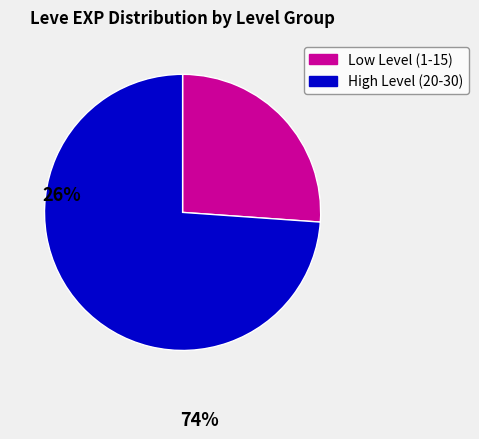

Is there any slice that represents more than half of the pie?

Yes